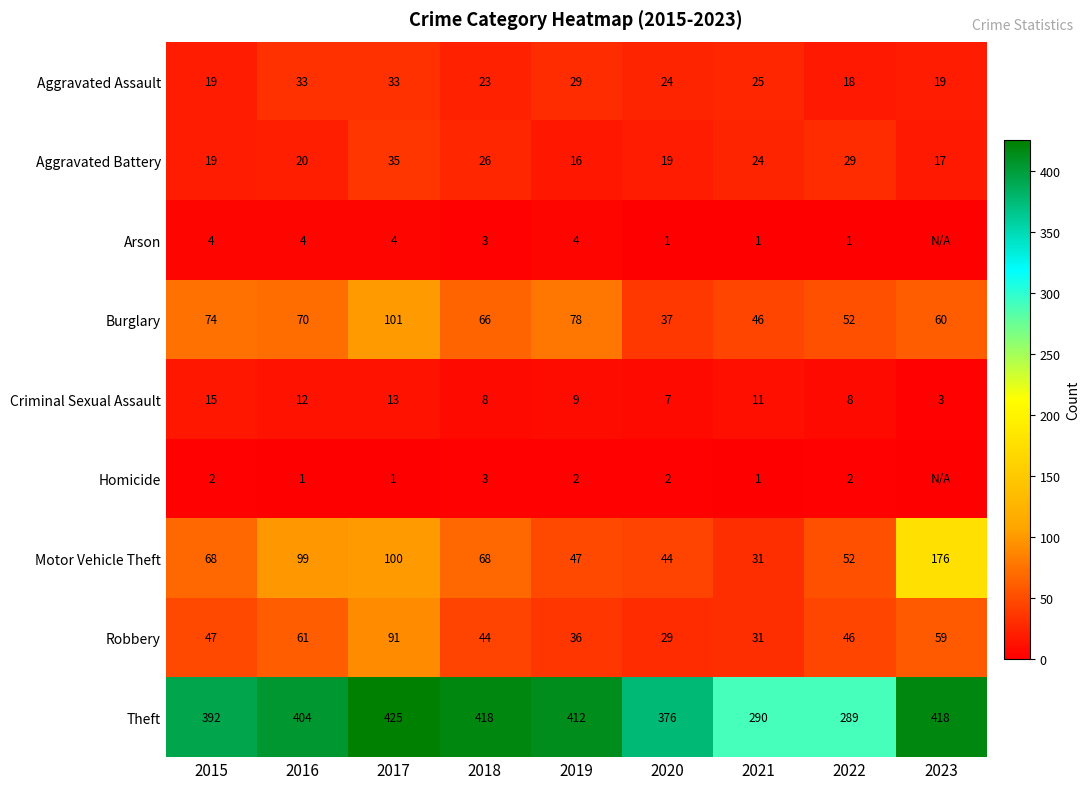

Is the value of Arson at 2015 greater than the value of Motor Vehicle Theft at 2016?

No